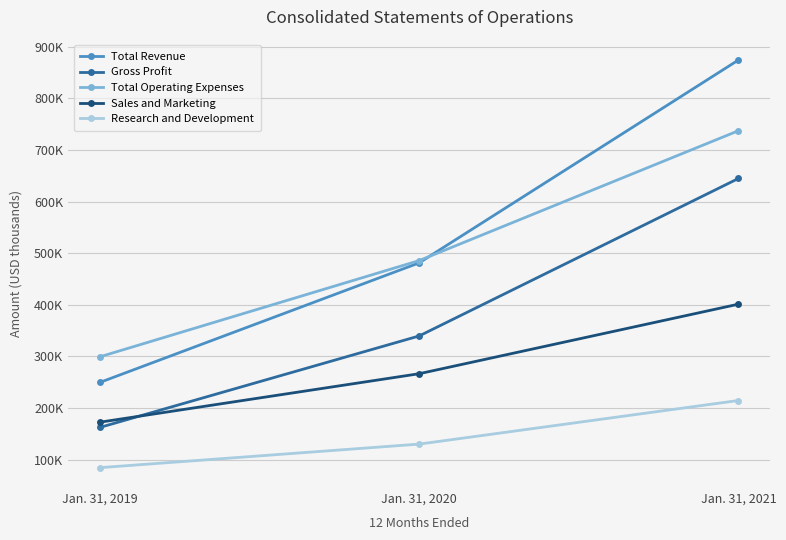

Is the value of Research and Development at Jan. 31, 2021 greater than the value of Gross Profit at Jan. 31, 2021?

No